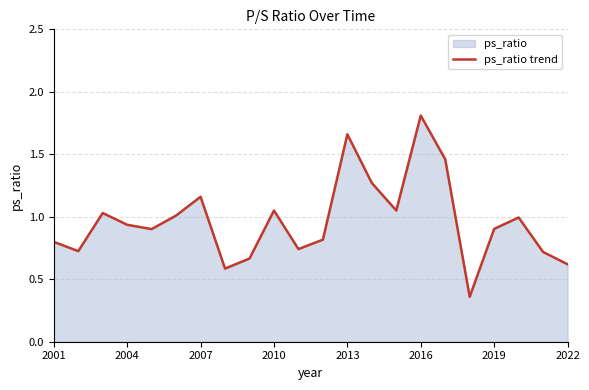

What is the maximum value shown in the chart?

1.8